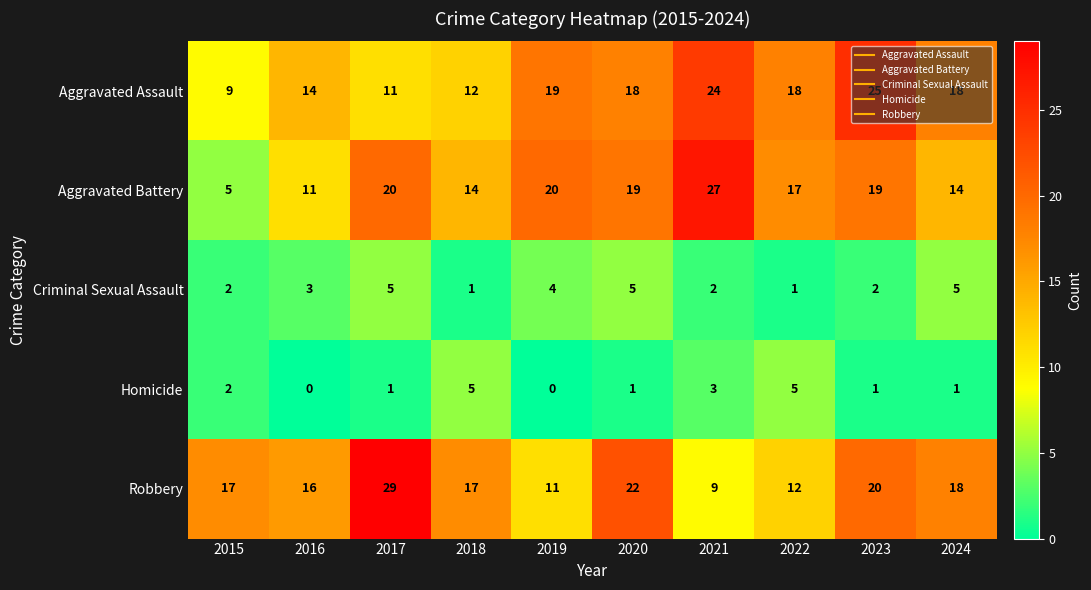

What is the average value of the Robbery series?

17